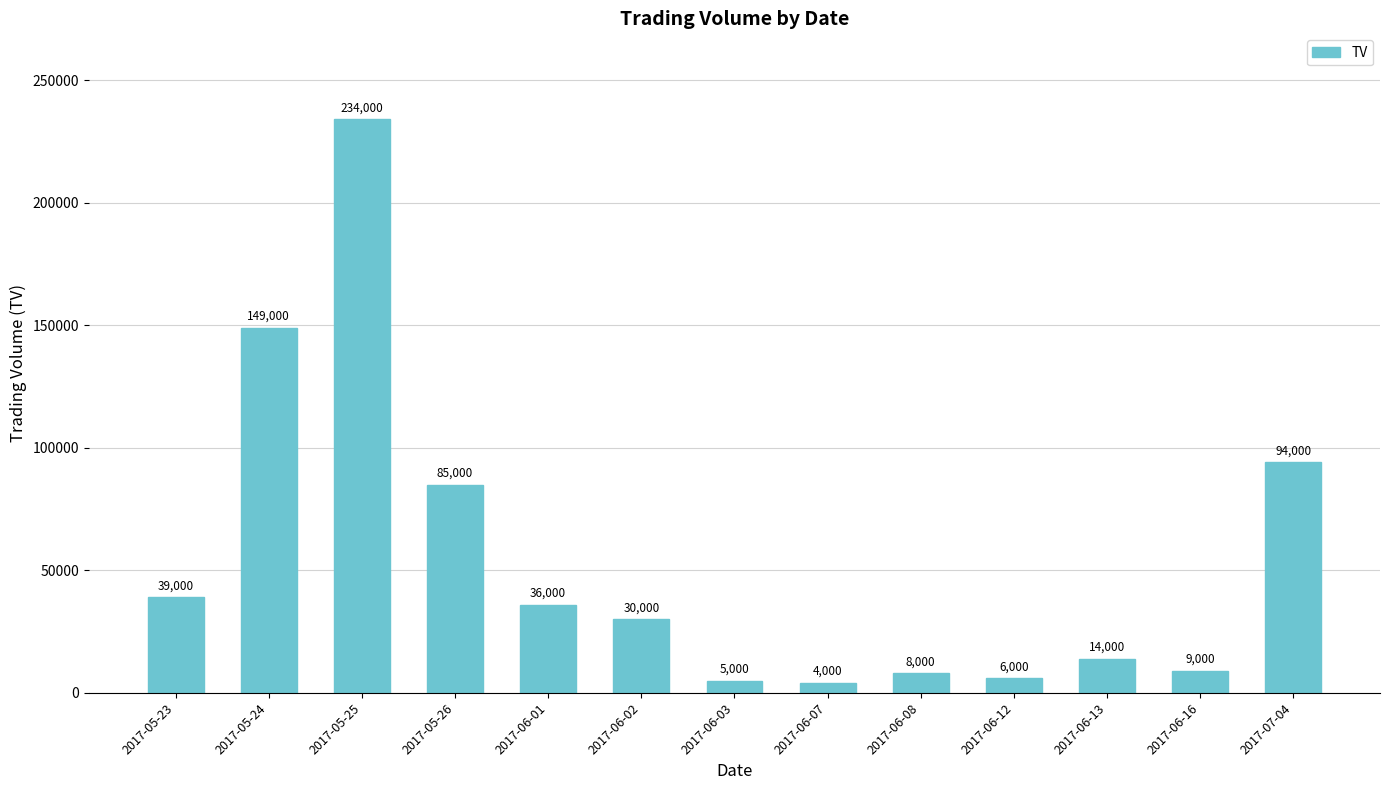

Reading right to left, list all the values displayed in this chart.

94000	9000	14000	6000	8000	4000	5000	30000	36000	85000	234000	149000	39000